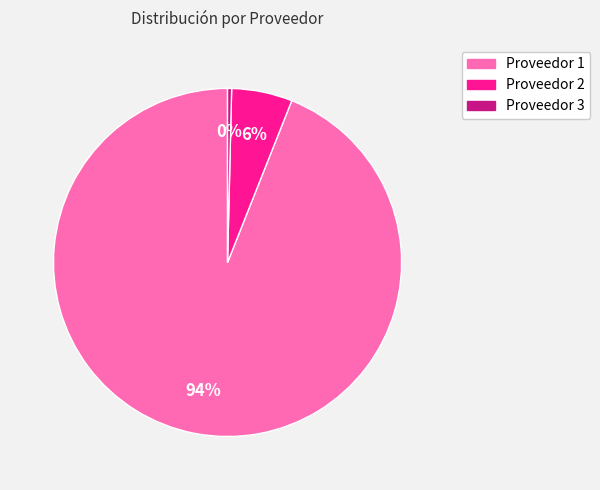

To the nearest percent, what is the combined percentage of Proveedor 2 and Proveedor 1?

100%